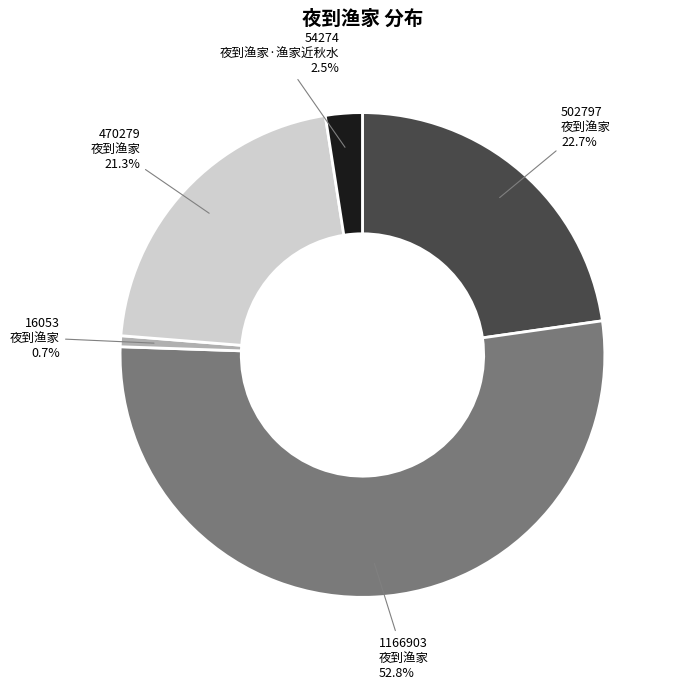

How many segments does this pie chart have?

5